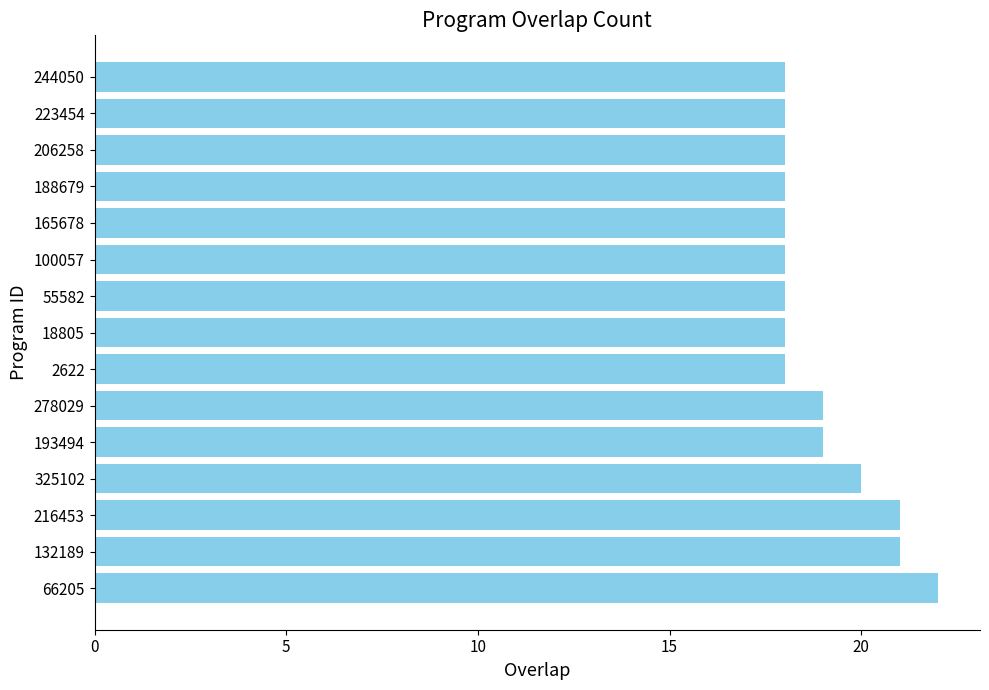

The chart shows a value of 19 at 278029. True or false?

True